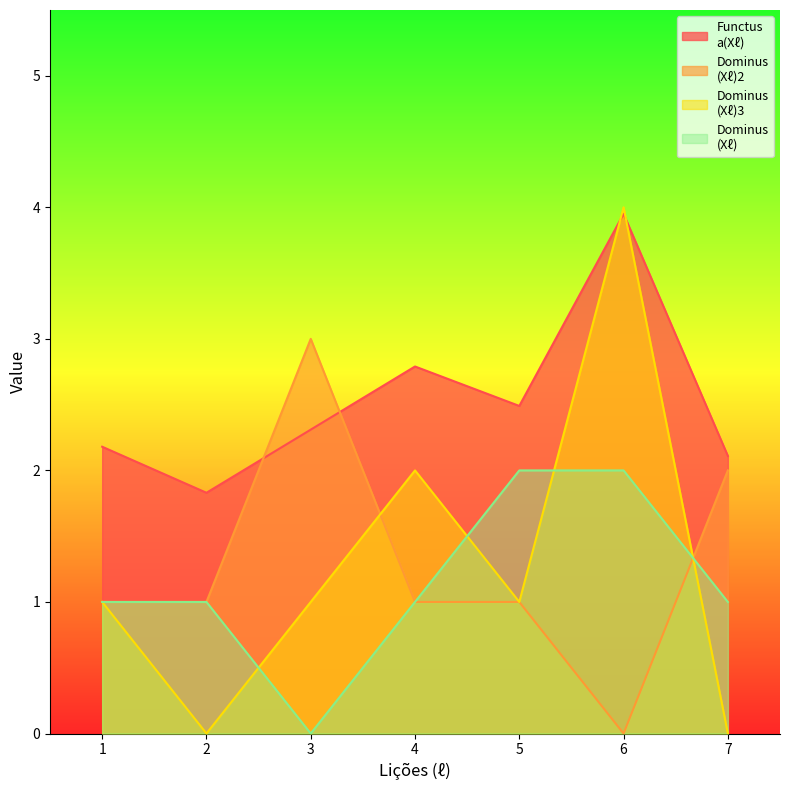

The Dominus
(Xℓ) series shows 0.0 at 3. True or false?

True